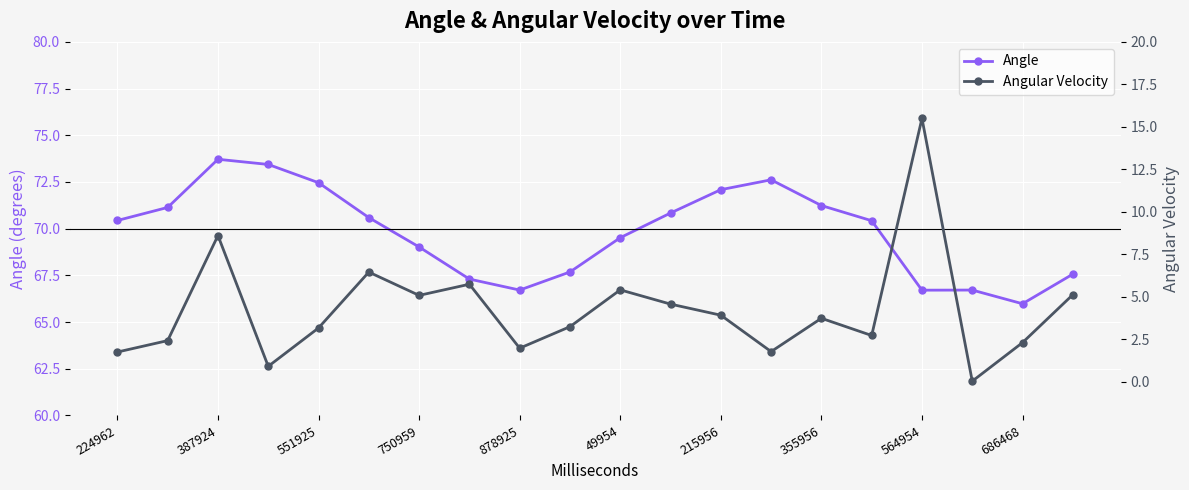

How many lines are shown in the chart?

2